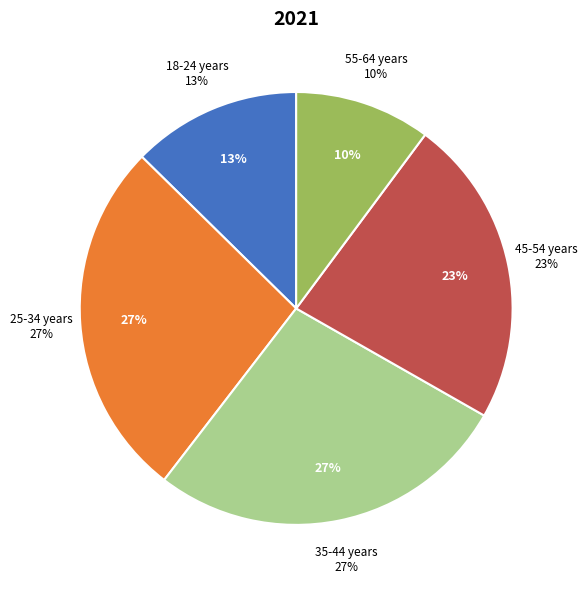

Is 45-54 years the majority of the pie?

No